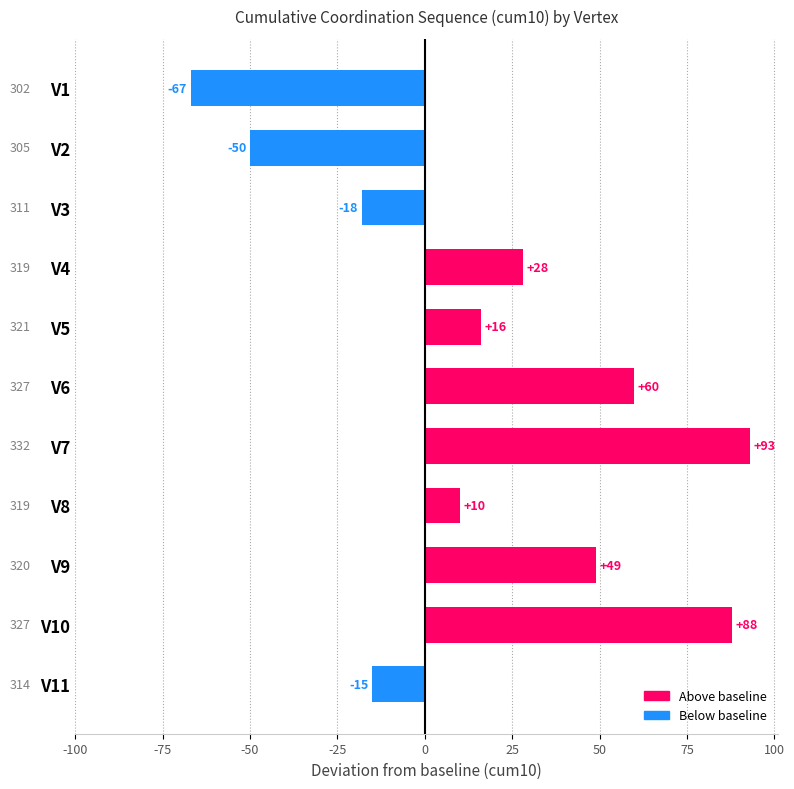

What is the approximate value at V1, to the nearest 5?

-65